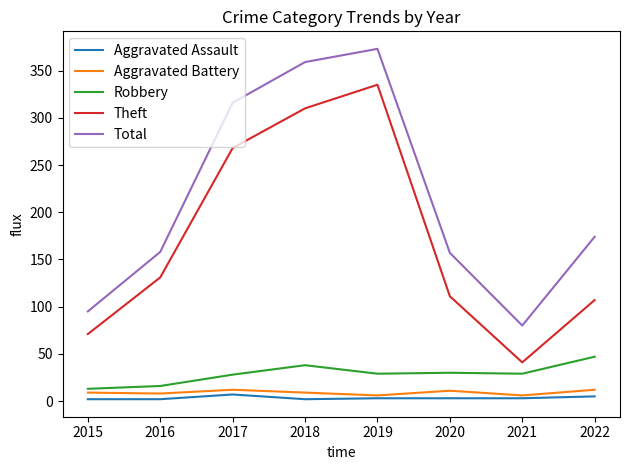

What is the difference between the highest and lowest values at 2020?

154